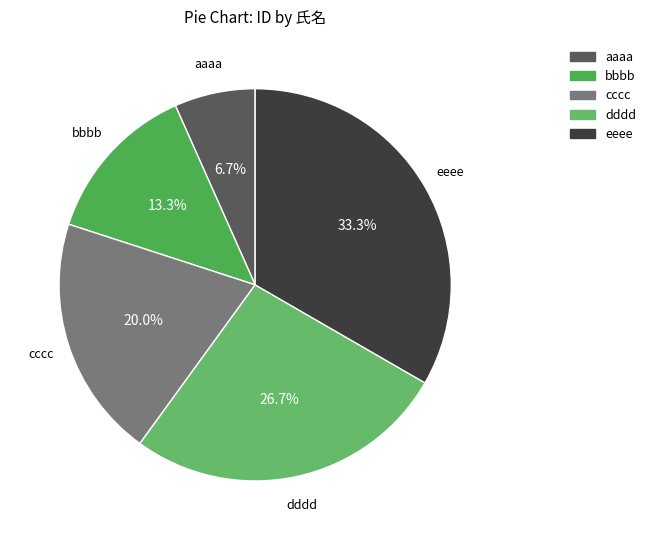

To the nearest percent, what is the difference between the largest and smallest slice percentages?

27%